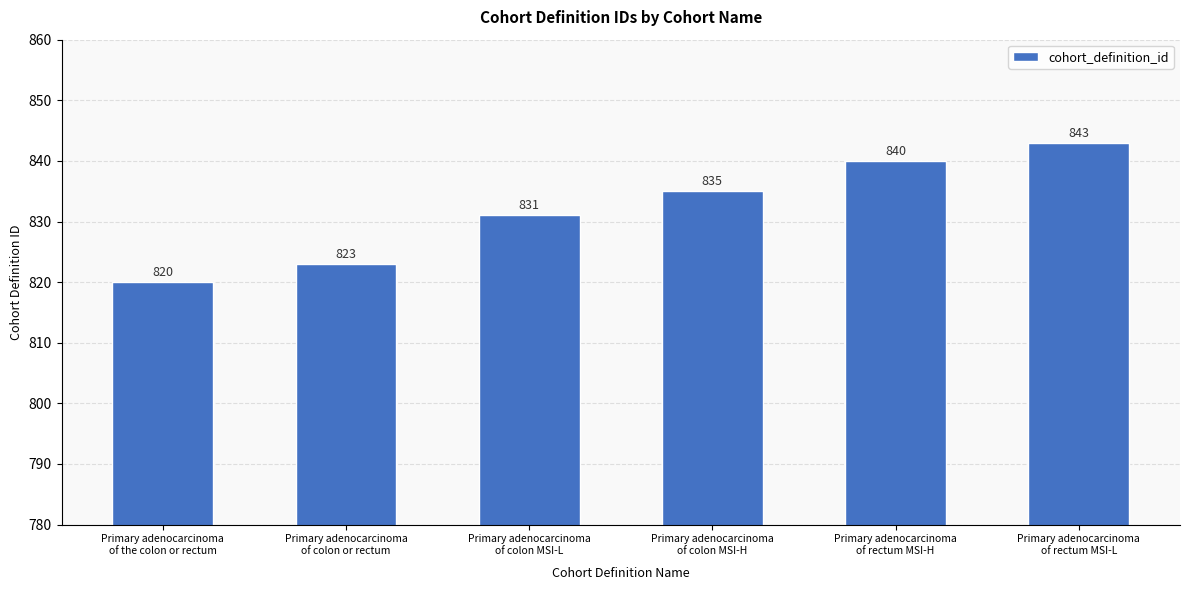

Count the values in the range 823 to 840.

4